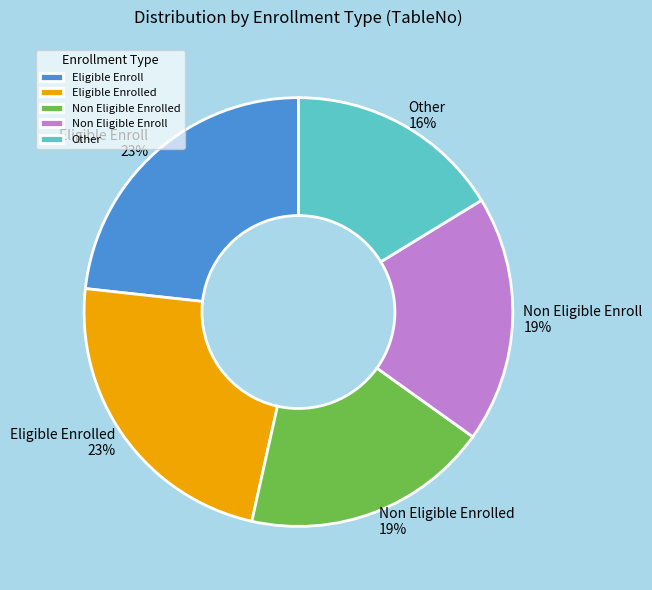

How many segments does this pie chart have?

5